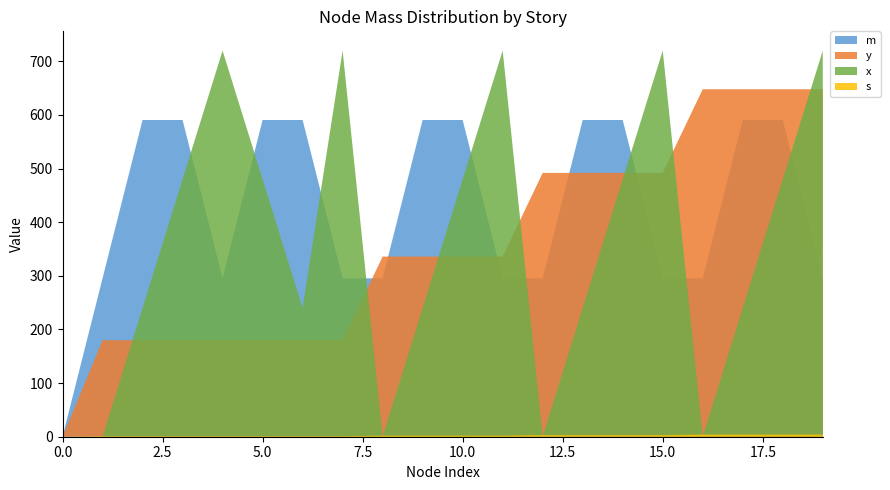

Reading left to right, what are all the values shown in this chart?

mass_on_slab: 0=0.0	1=295.3	2=590.7	3=590.7	4=295.3	5=590.7	6=590.7	7=295.3	8=295.3	9=590.7	10=590.7	11=295.3	12=295.3	13=590.7	14=590.7	15=295.3	16=295.3	17=590.7	18=590.7	19=295.3
y_coord: 0=0.0	1=180.0	2=180.0	3=180.0	4=180.0	5=180.0	6=180.0	7=180.0	8=336.0	9=336.0	10=336.0	11=336.0	12=492.0	13=492.0	14=492.0	15=492.0	16=648.0	17=648.0	18=648.0	19=648.0
x_coord: 0=0.0	1=0.0	2=240.0	3=480.0	4=720.0	5=480.0	6=240.0	7=720.0	8=0.0	9=240.0	10=480.0	11=720.0	12=0.0	13=240.0	14=480.0	15=720.0	16=0.0	17=240.0	18=480.0	19=720.0
story_level: 0=0.0	1=1.0	2=1.0	3=1.0	4=1.0	5=1.0	6=1.0	7=1.0	8=2.0	9=2.0	10=2.0	11=2.0	12=3.0	13=3.0	14=3.0	15=3.0	16=4.0	17=4.0	18=4.0	19=4.0